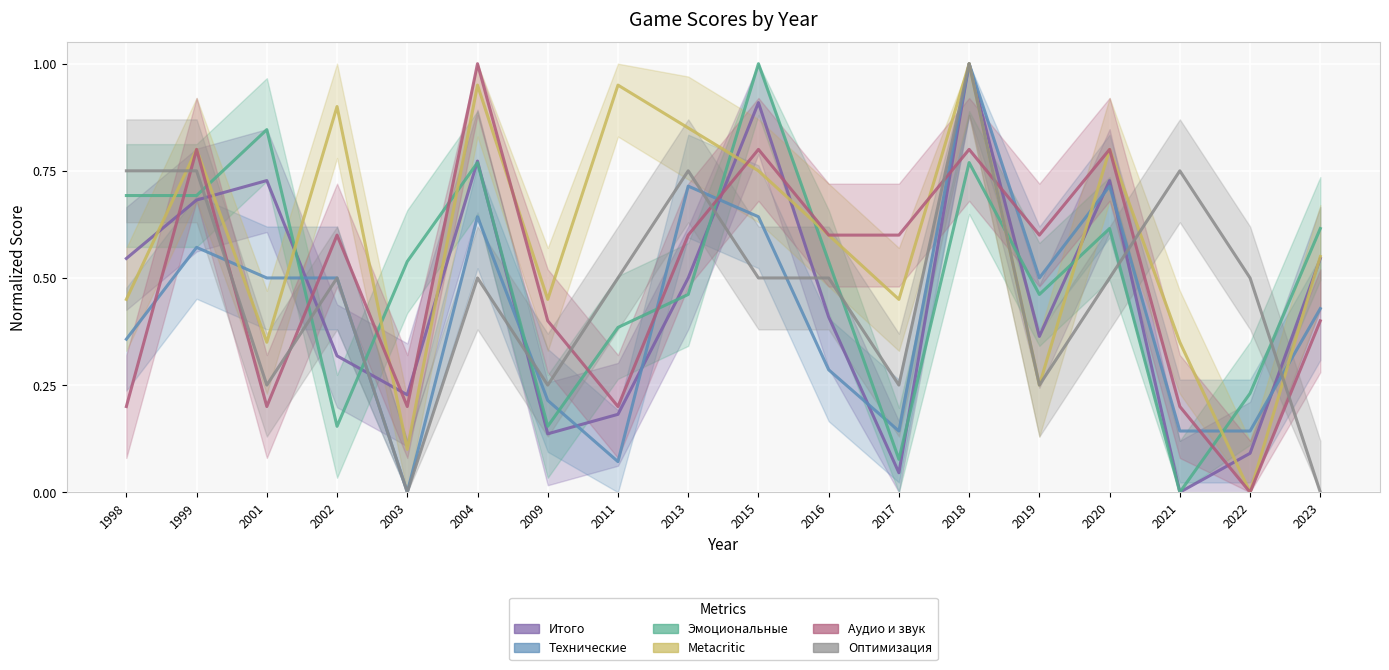

True or false: Metacritic has a value of 0.6 at 2021.

False